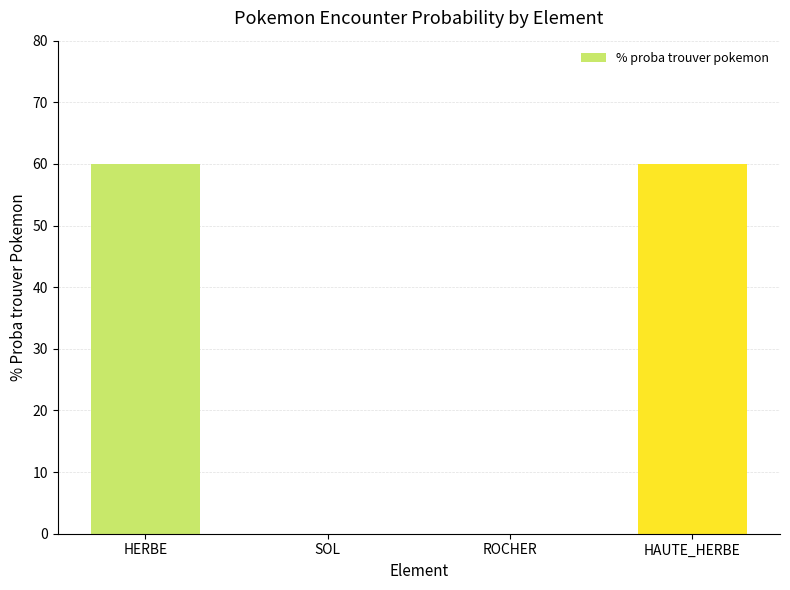

What is the change in value from HERBE to ROCHER?

-60